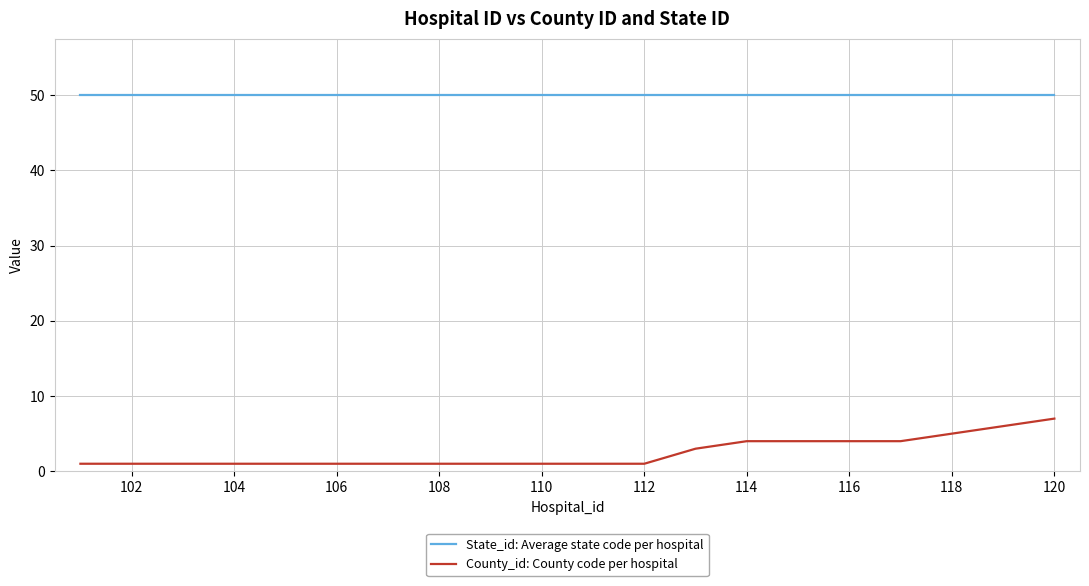

Which series has the widest spread of values?

County_id: County code per hospital